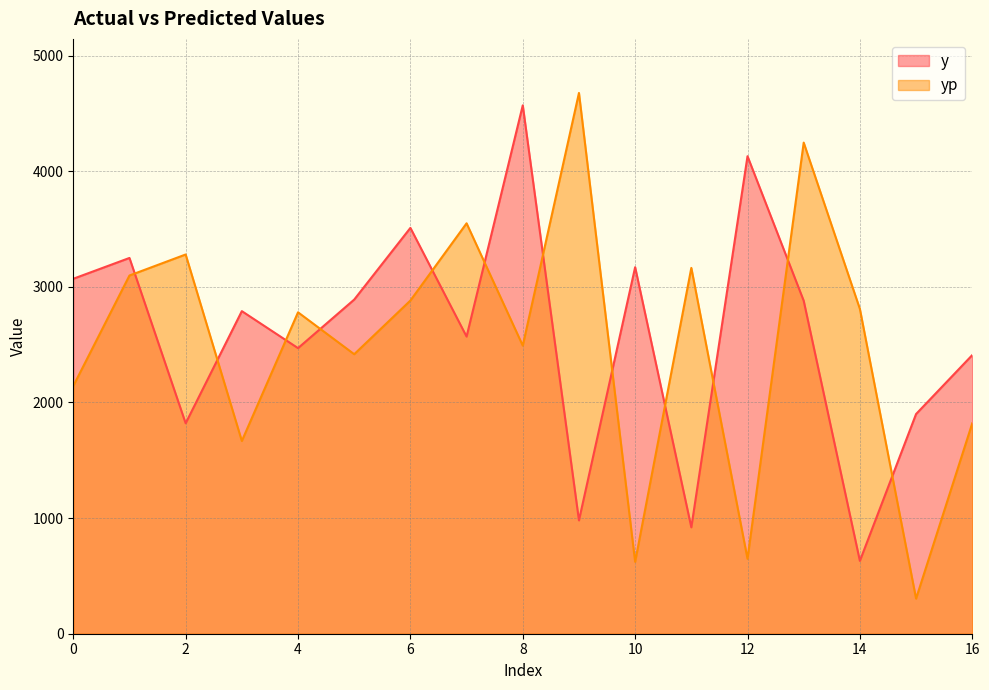

Which series changed the most between 1 and 4?

y